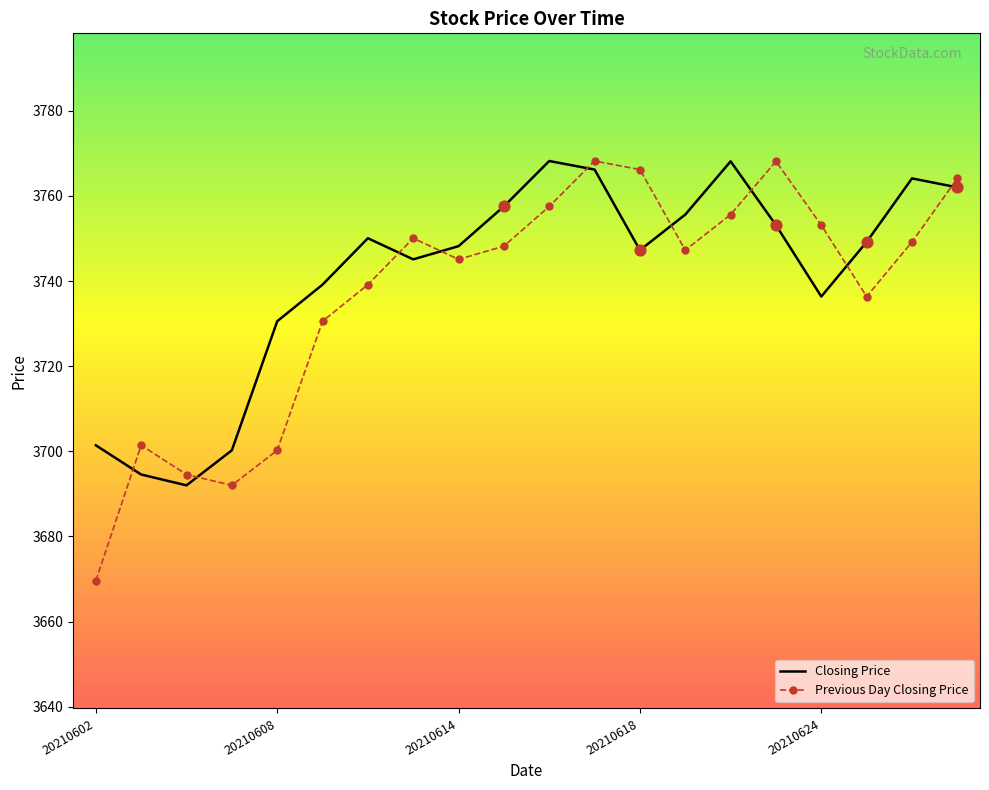

What are all the series names shown in the legend?

Closing Price, Previous Day Closing Price